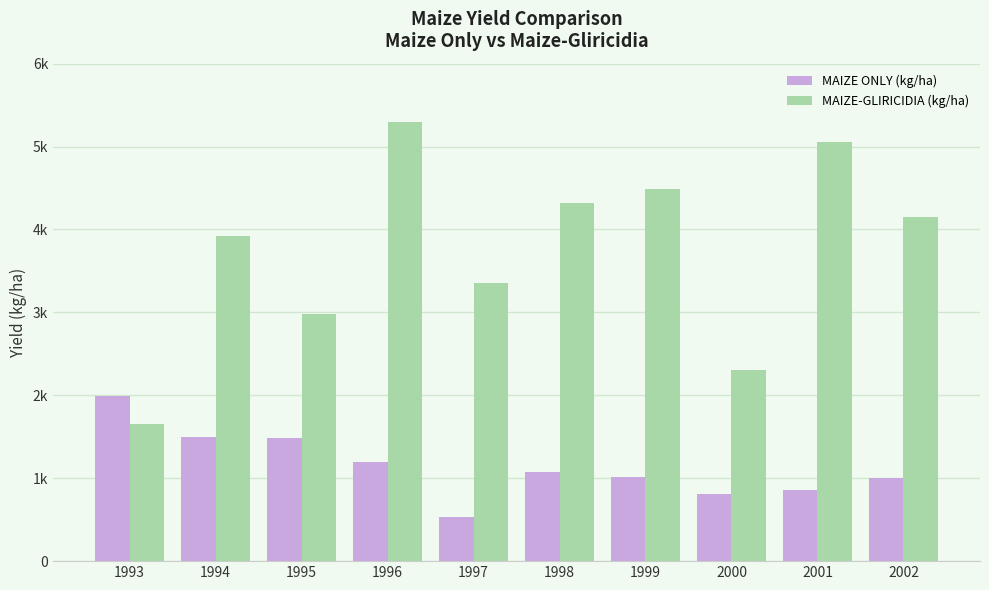

What are all the series names shown in the legend?

MAIZE ONLY (kg/ha), MAIZE-GLIRICIDIA (kg/ha)